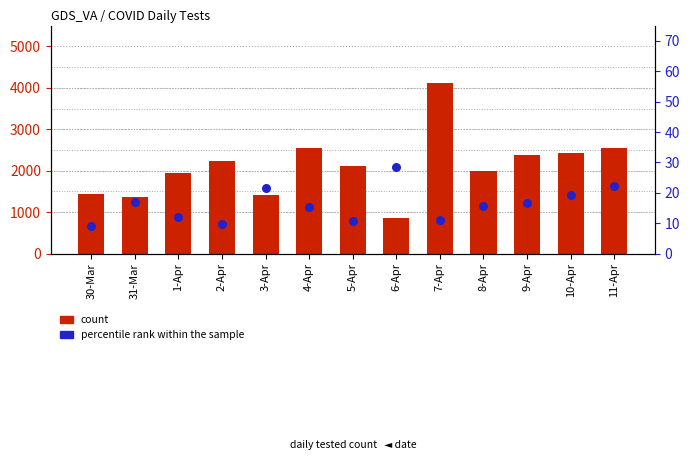

At which category is the sum across all series the highest?

7-Apr